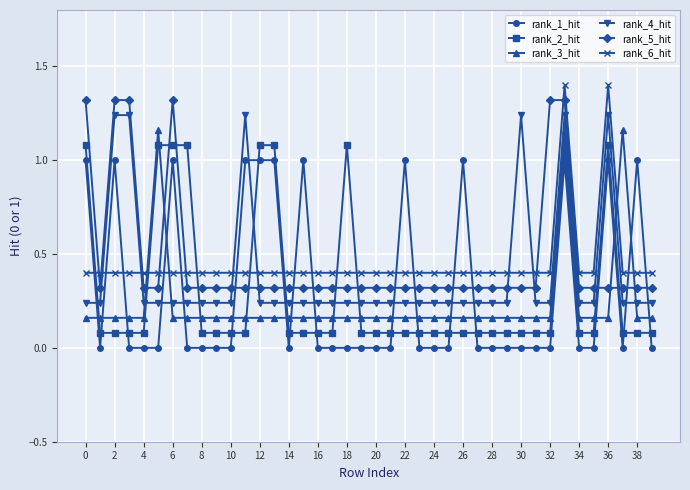

What is the sum of all rank_2_hit values?

12.2